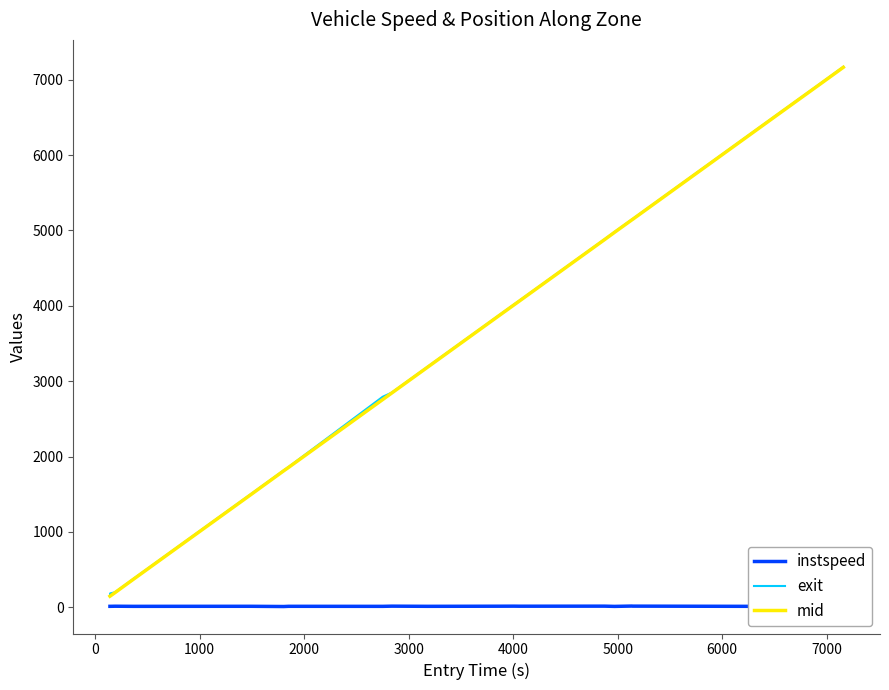

How many lines are shown in the chart?

3